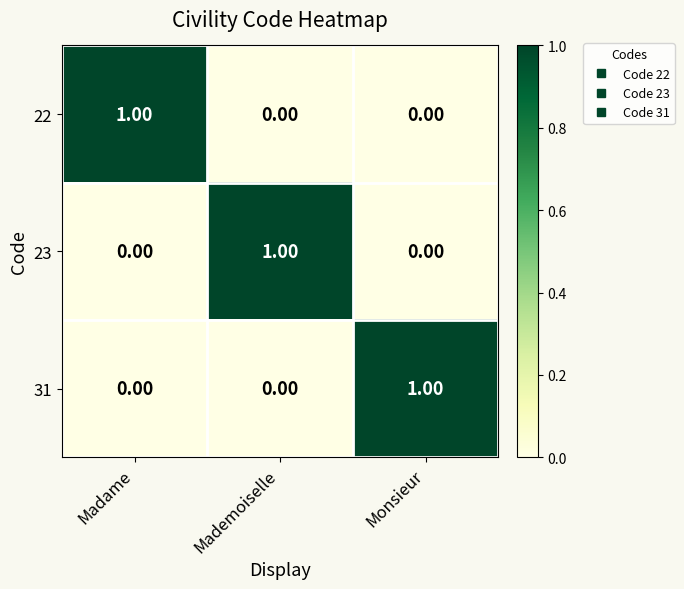

Is the value of 23 at Mademoiselle greater than the value of 31 at Mademoiselle?

Yes